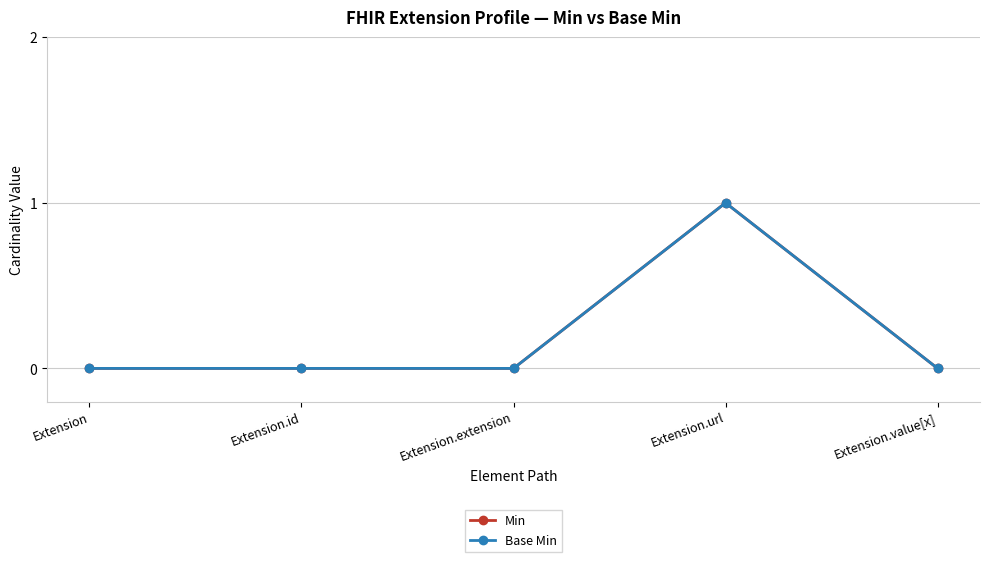

At Extension.extension, list the series in order from largest to smallest.

Min, Base Min